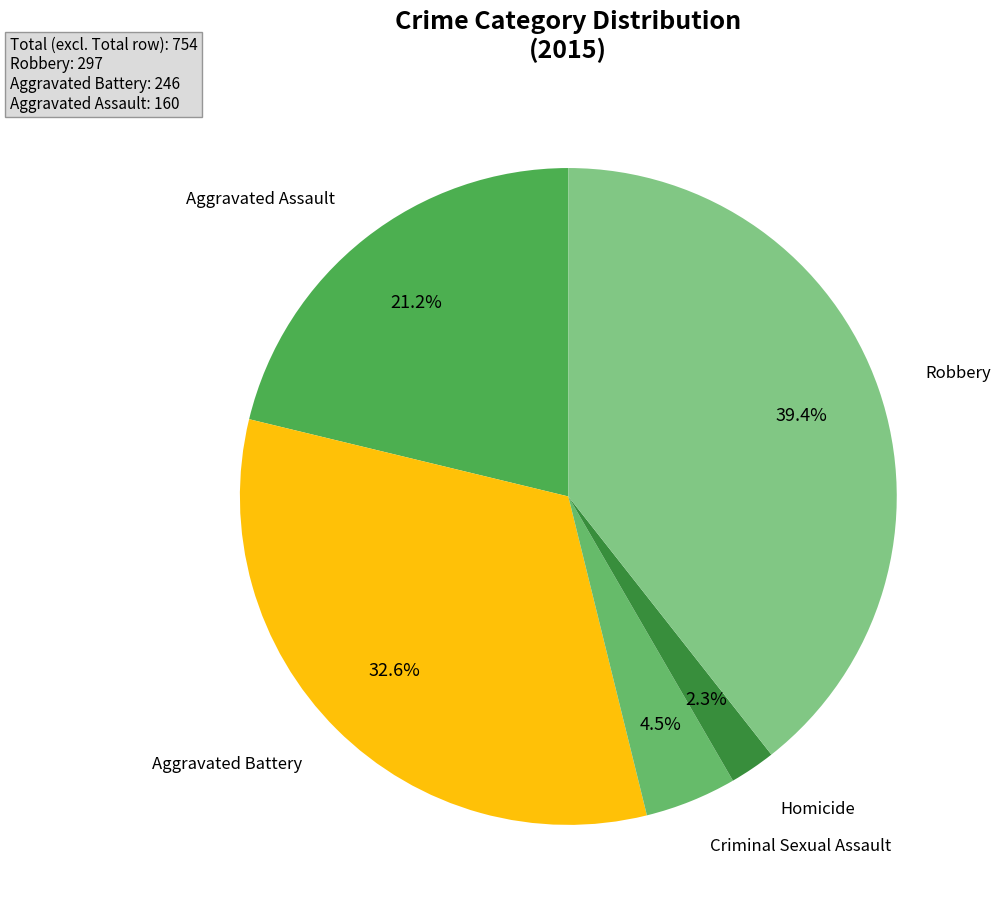

Which category has the biggest portion of the pie?

Robbery